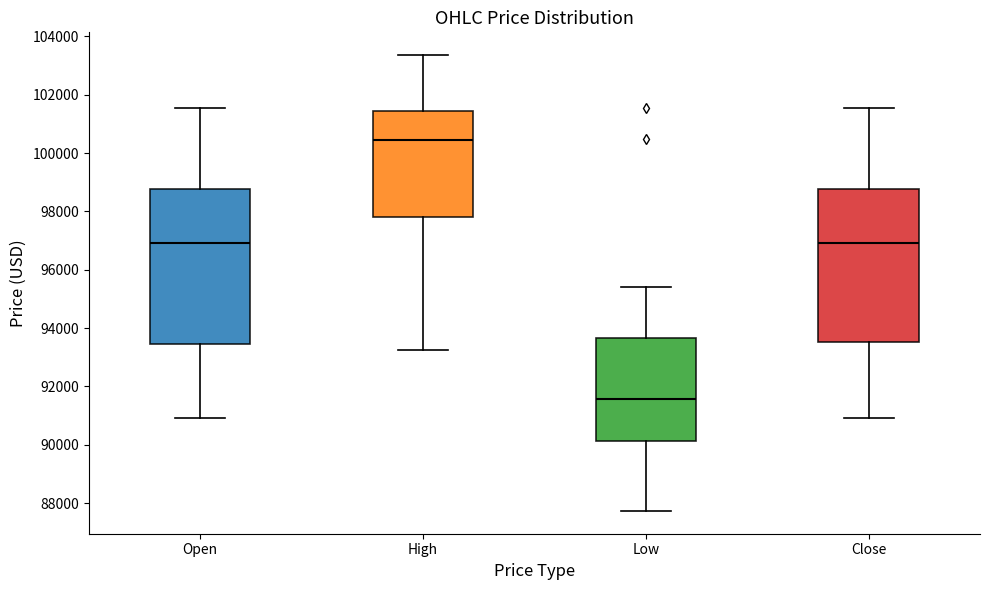

Which box's median line is the highest?

High